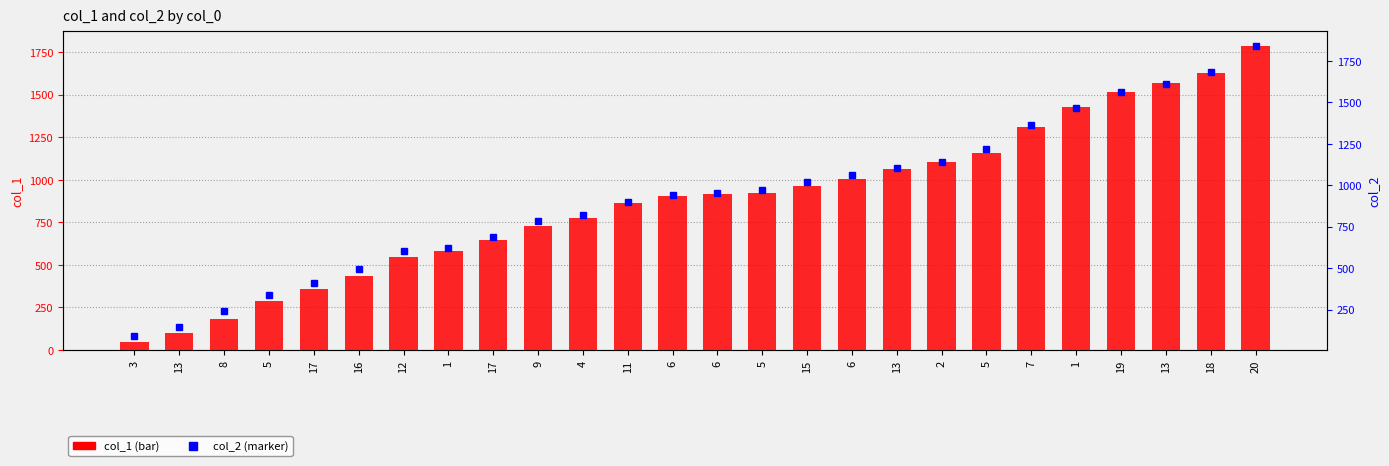

How many values in the col_2 series are below 951?

13